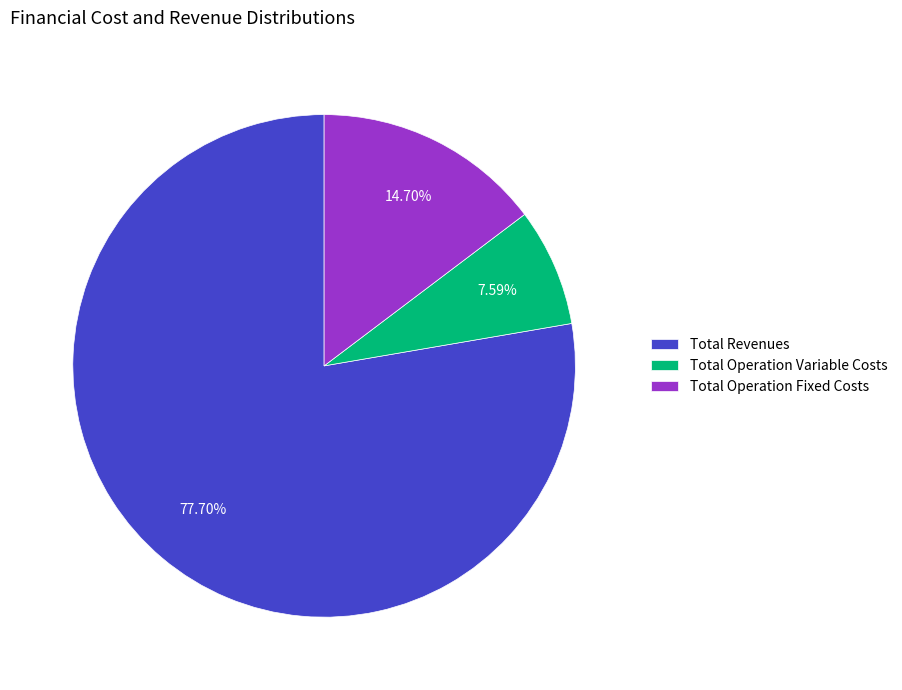

To the nearest percent, what is the difference between the largest and smallest slice percentages?

70%